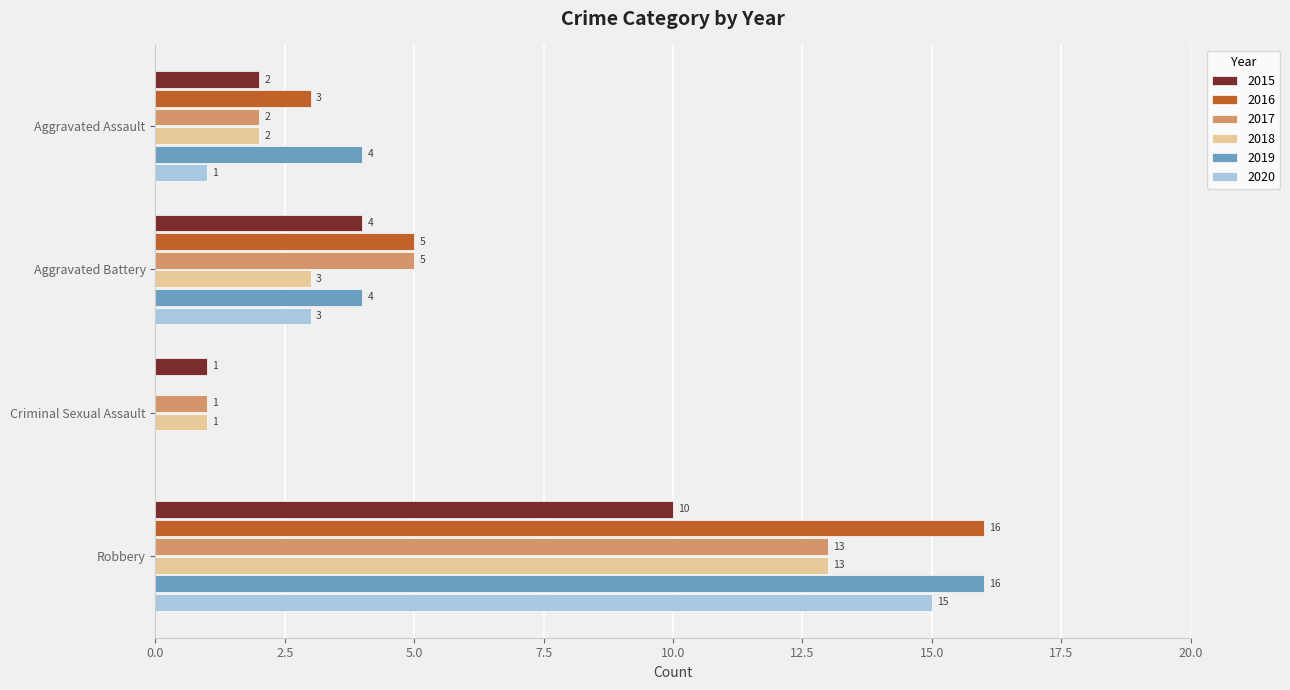

At which category is the sum across all series the highest?

Robbery